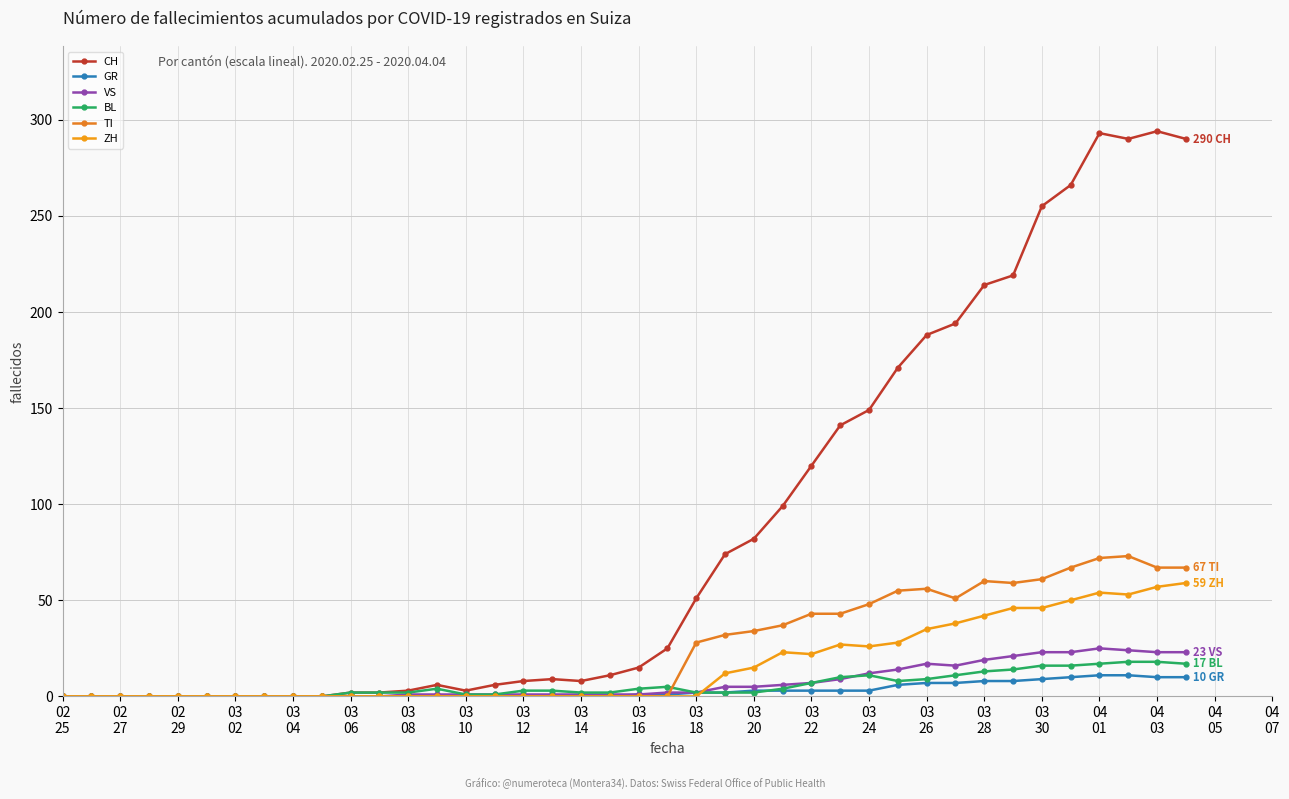

How many data points does each series have?

40